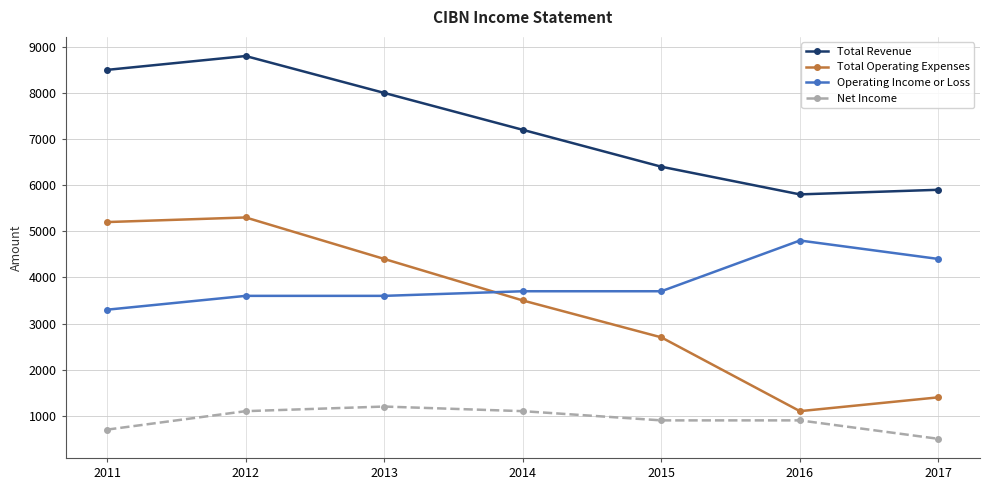

How many data points in Net Income are less than 900?

2